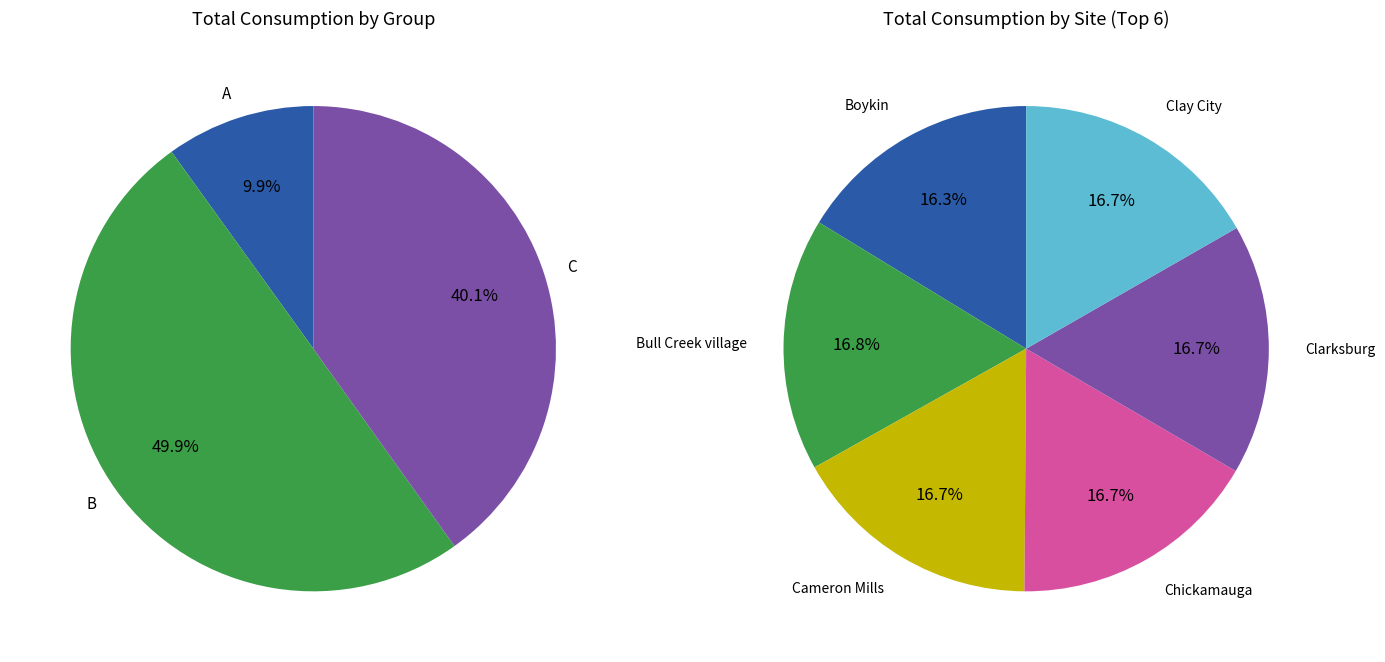

To the nearest percent, what is the average slice percentage?

33%